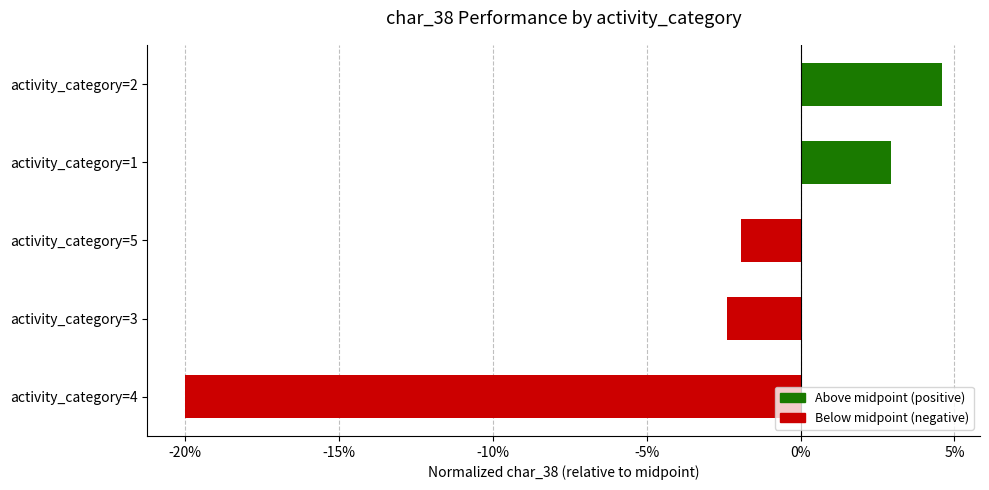

Reading top to bottom, extract all data points from this chart.

4.6	2.9	-1.9	-2.4	-20.0